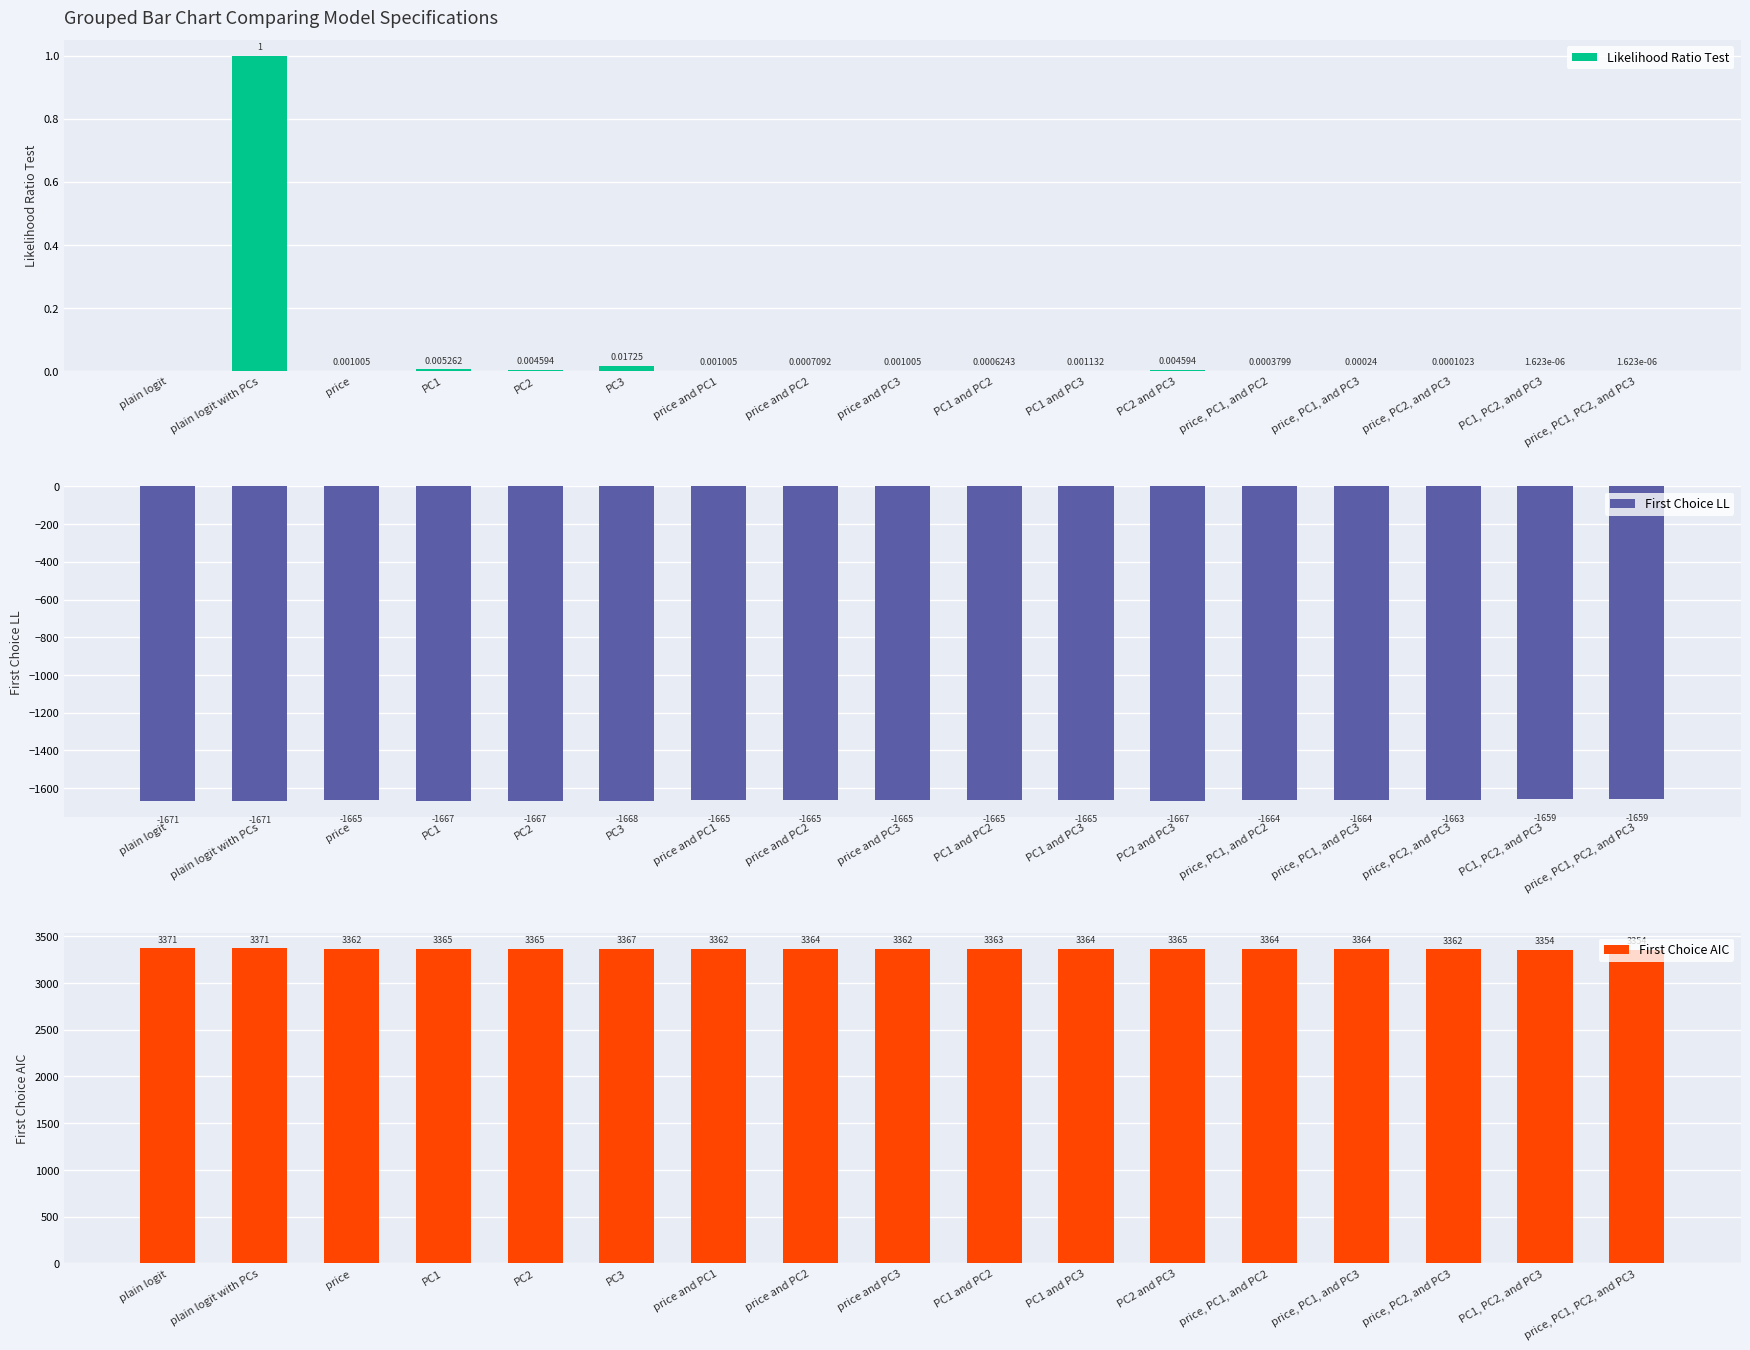

What is the minimum value shown in the chart?

-1670.5